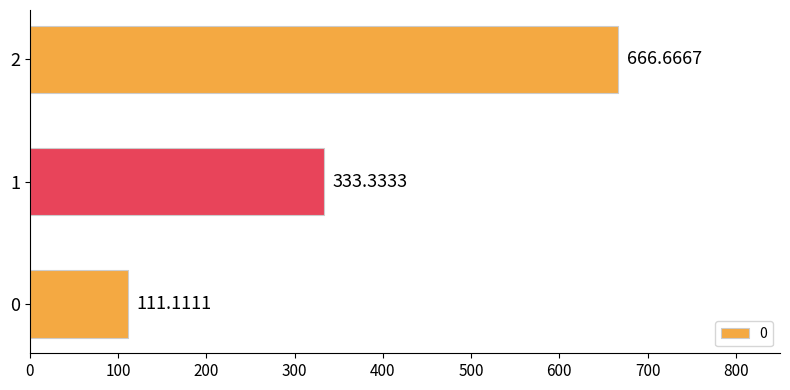

Which has a higher value, 0 or 1?

1